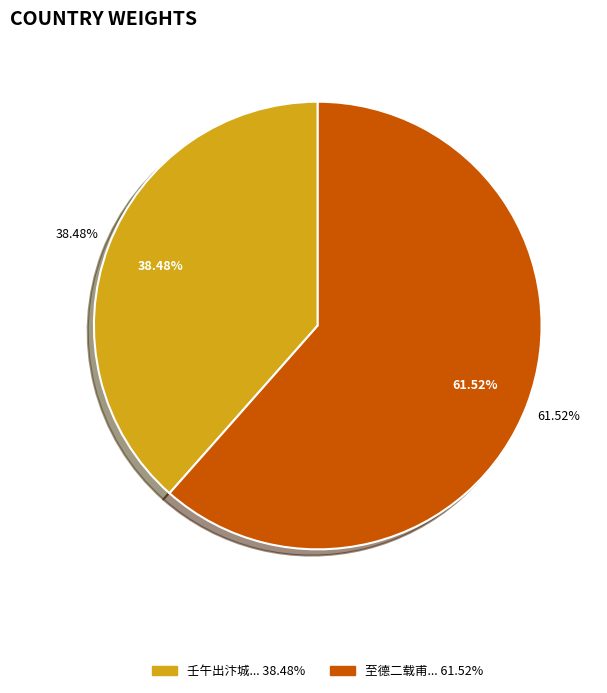

How many segments does this pie chart have?

2